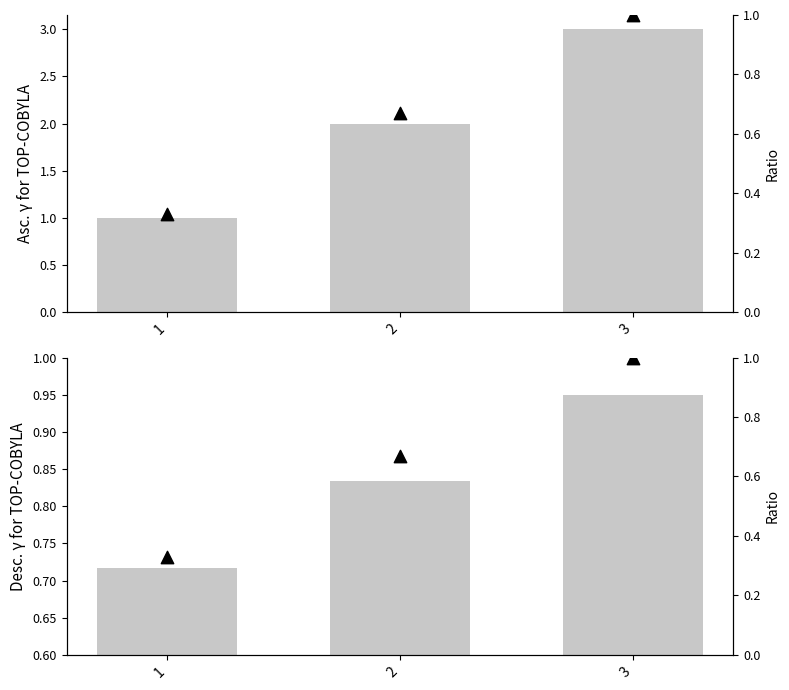

Is the value of header2 at 3 greater than the value of Ratio at 2?

Yes